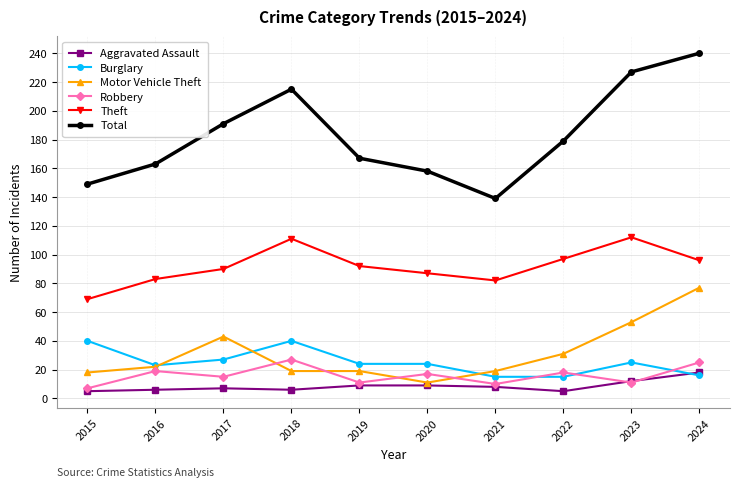

What is the sum of all Motor Vehicle Theft values?

312